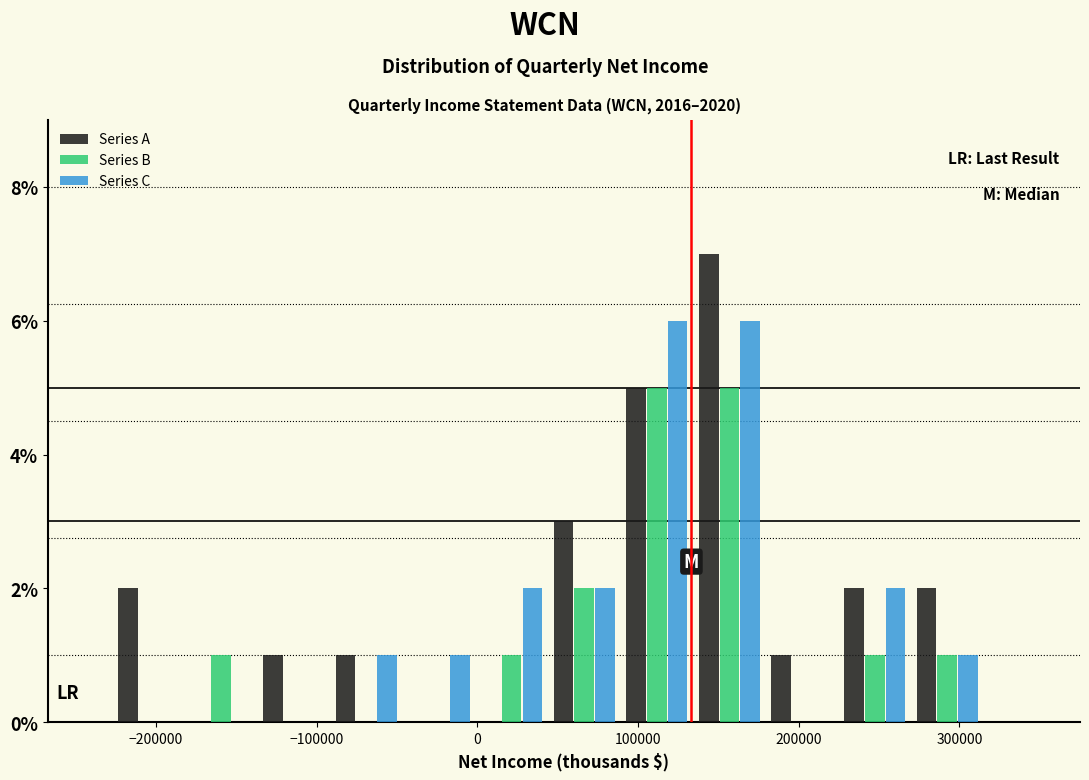

Reading left to right, transcribe this chart: for each range on the x-axis, give the height of each series' bar. Neither the bar edges nor the heights are printed on the chart, so give them approximately, as read against the axes.

-230000 to -180000: Series A=2	Series B=0	Series C=0
-180000 to -140000: Series A=0	Series B=1	Series C=0
-140000 to -90000: Series A=1	Series B=0	Series C=0
-90000 to -50000: Series A=1	Series B=0	Series C=1
-50000 to 0: Series A=0	Series B=0	Series C=1
0 to 40000: Series A=0	Series B=1	Series C=2
40000 to 90000: Series A=3	Series B=2	Series C=2
90000 to 130000: Series A=5	Series B=5	Series C=6
130000 to 180000: Series A=7	Series B=5	Series C=6
180000 to 220000: Series A=1	Series B=0	Series C=0
220000 to 270000: Series A=2	Series B=1	Series C=2
270000 to 320000: Series A=2	Series B=1	Series C=1